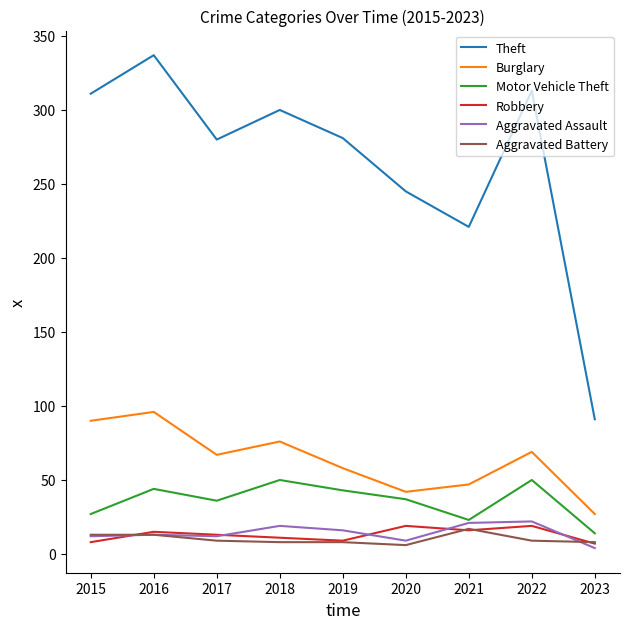

What is the sum of all Motor Vehicle Theft values?

324